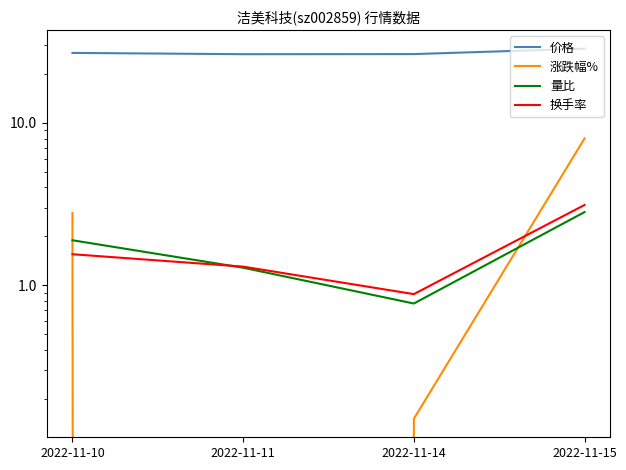

What is the spread (max minus min) of values at 2022-11-11?

28.3